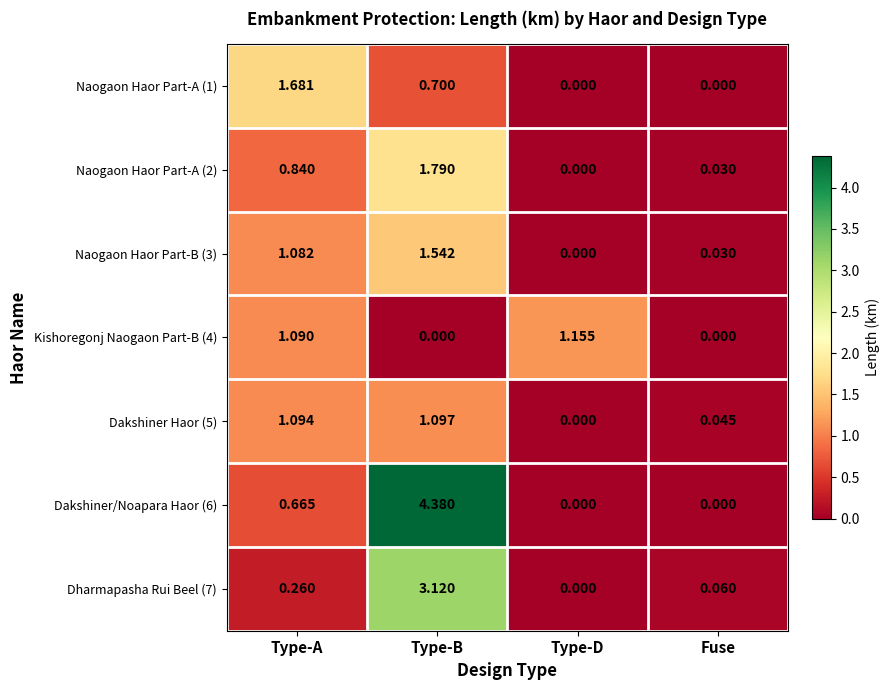

Which series has the largest total across all categories?

Dakshiner/Noapara Haor (6)